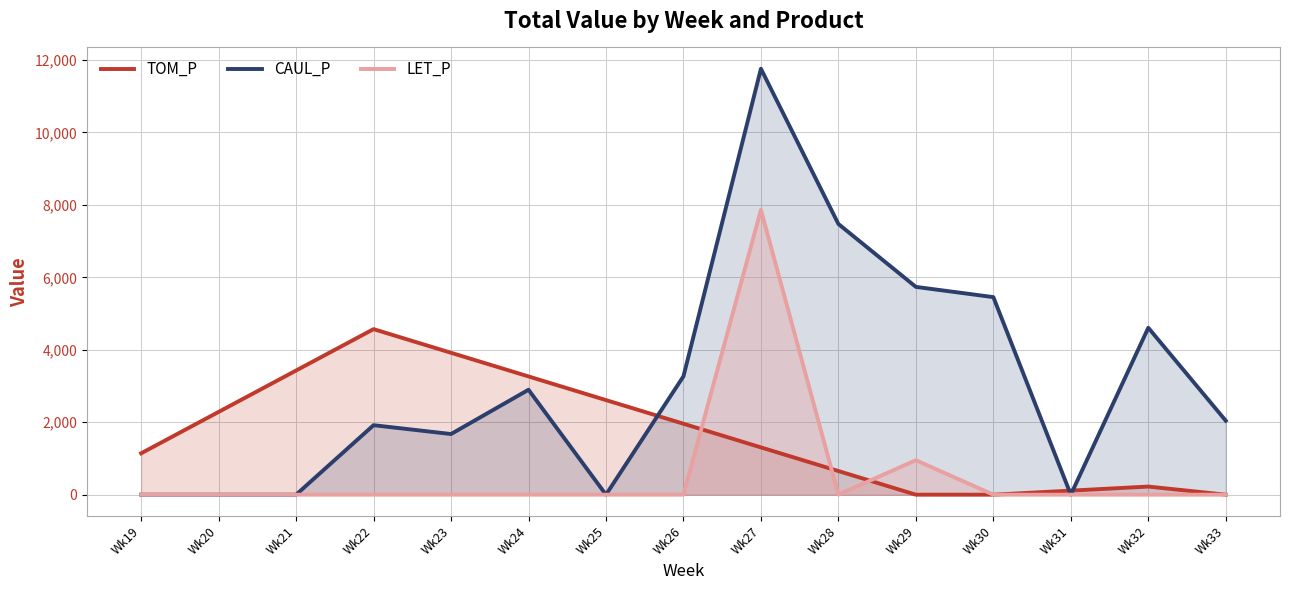

List the labels in order of TOM_P value, smallest first.

Wk29, Wk30, Wk33, Wk31, Wk32, Wk28, Wk19, Wk27, Wk26, Wk20, Wk25, Wk24, Wk21, Wk23, Wk22